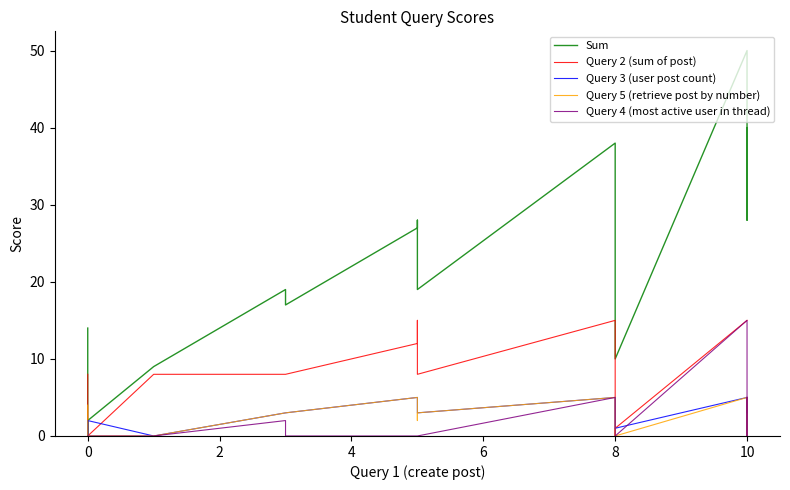

True or false: Query 4 (most active user in thread) has more than 1 interior local peaks.

True